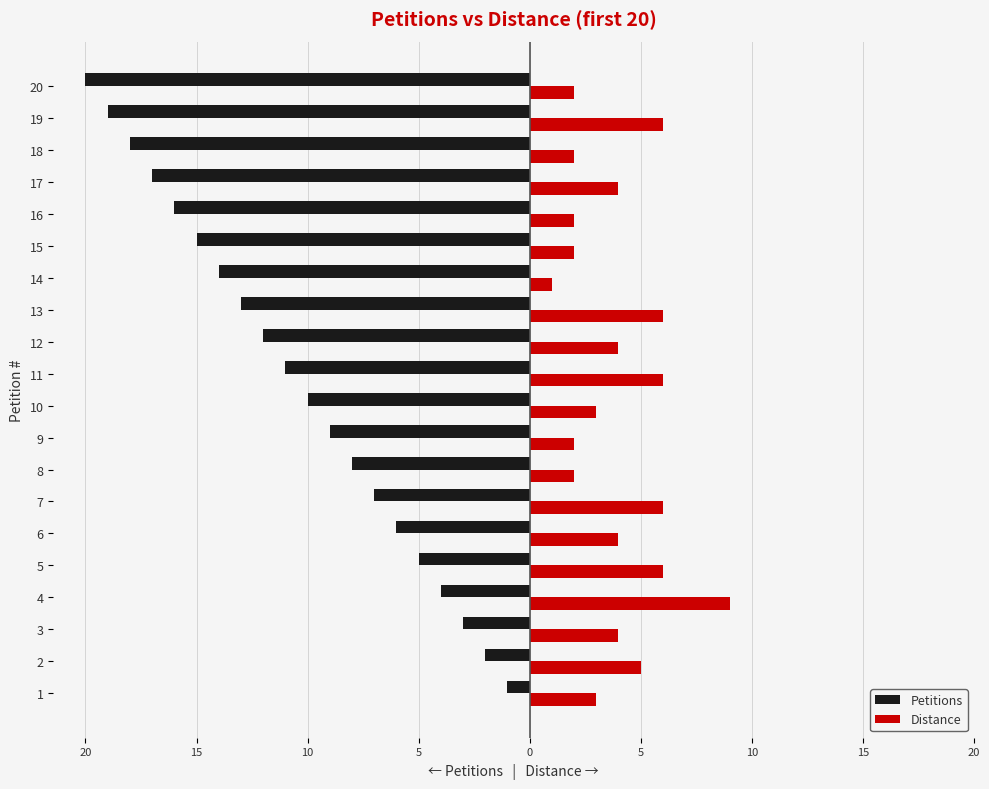

What is the value of the Petitions bar at the 1st from the left?

-1